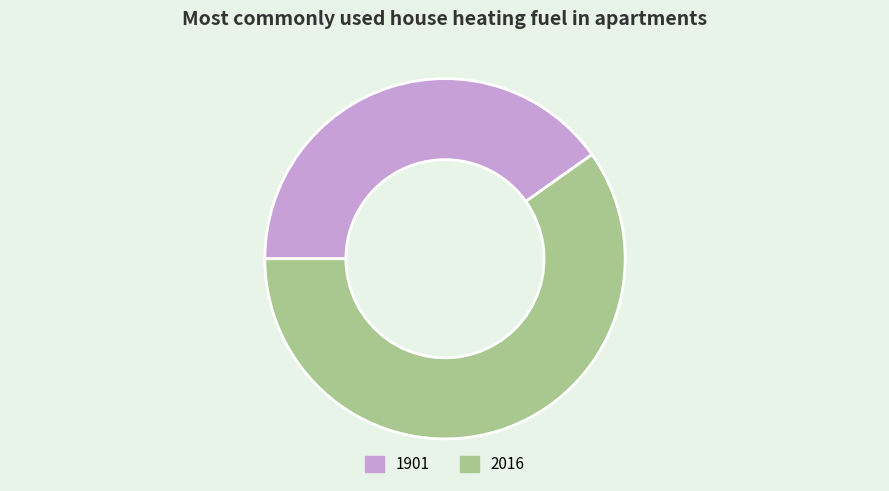

Count the number of slices in the pie.

2